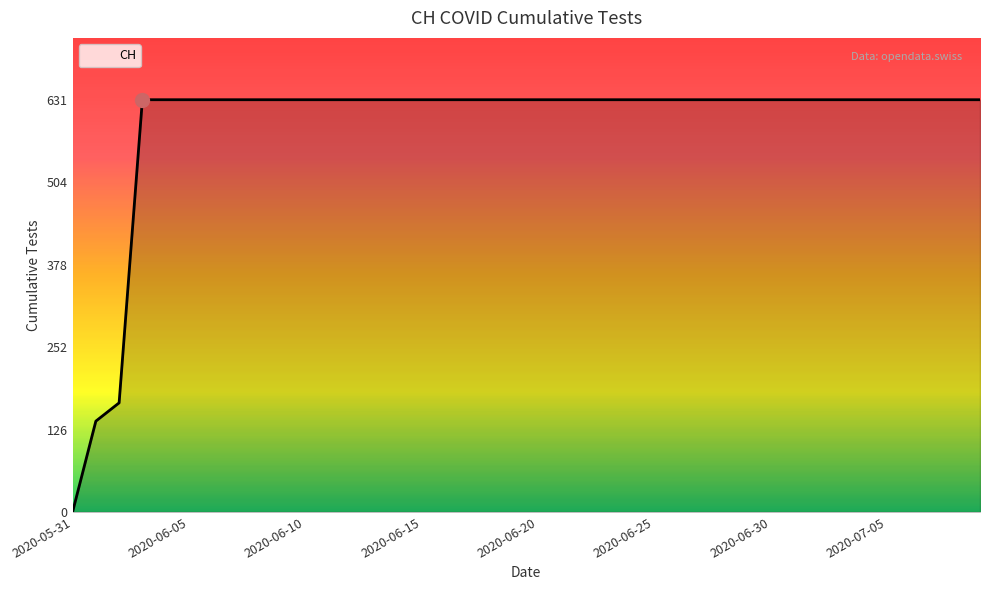

What is the difference between the maximum and minimum values?

631